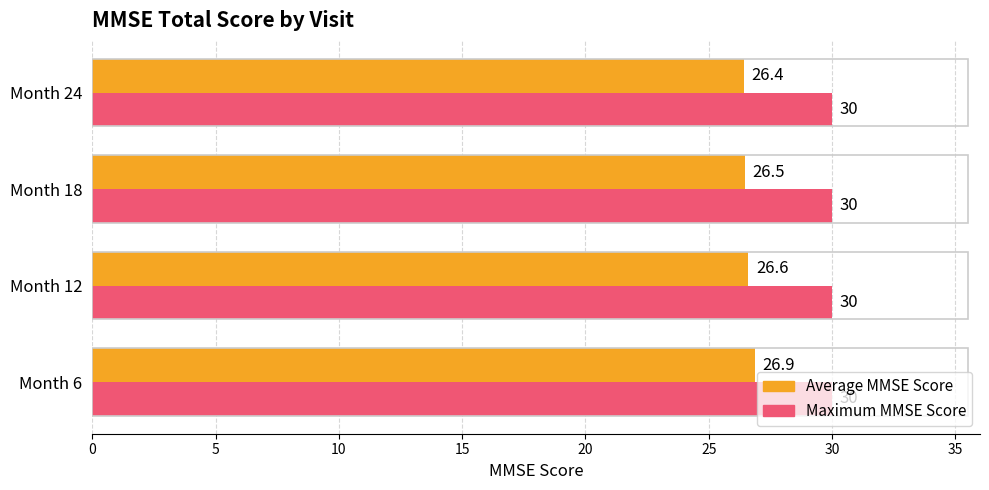

Rank the categories by Average MMSE Score value from lowest to highest.

Month 24, Month 18, Month 12, Month 6